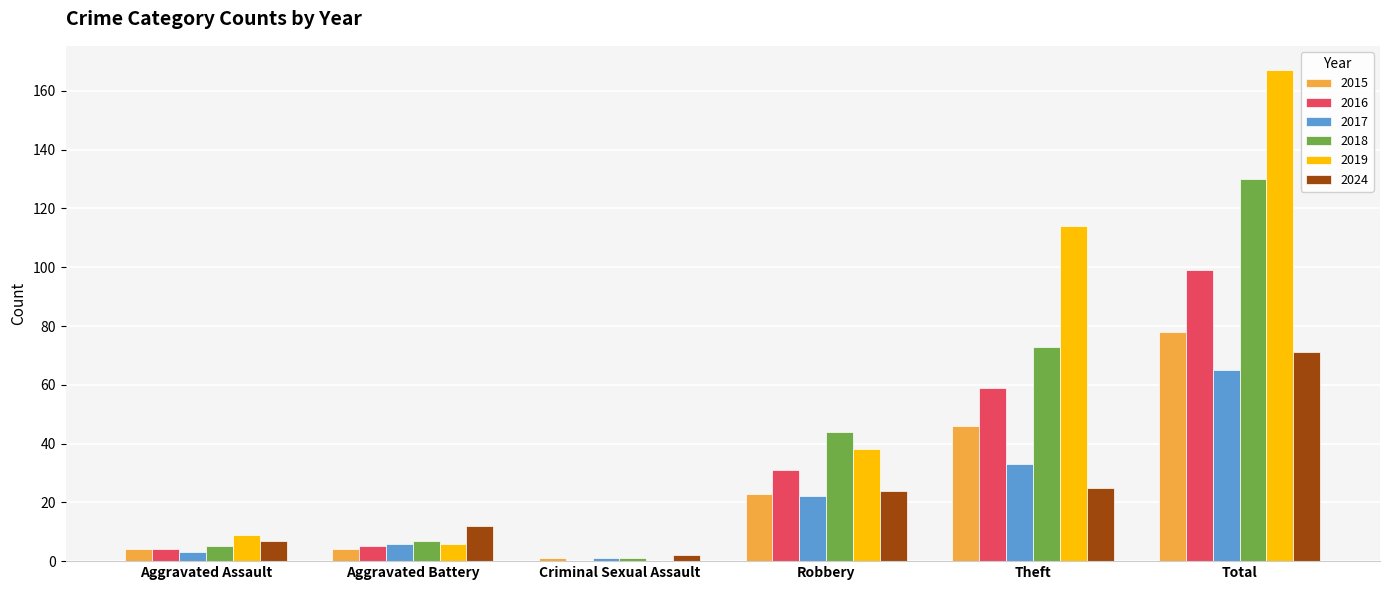

Reading right to left, transcribe all the data shown in this chart.

2015: 78	46	23	1	4	4
2016: 99	59	31	0	5	4
2017: 65	33	22	1	6	3
2018: 130	73	44	1	7	5
2019: 167	114	38	0	6	9
2024: 71	25	24	2	12	7